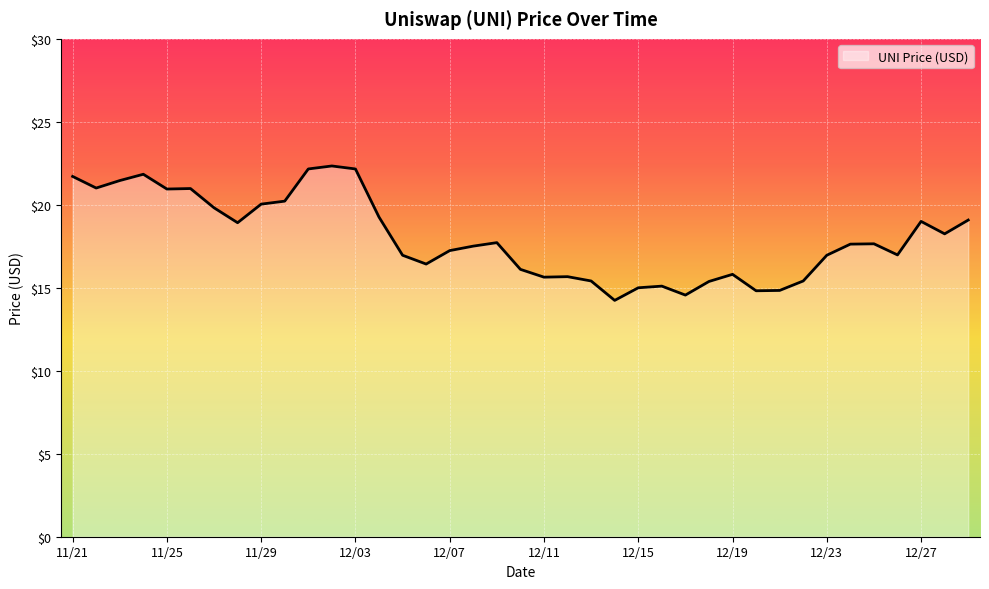

How many categories are shown in the chart?

39